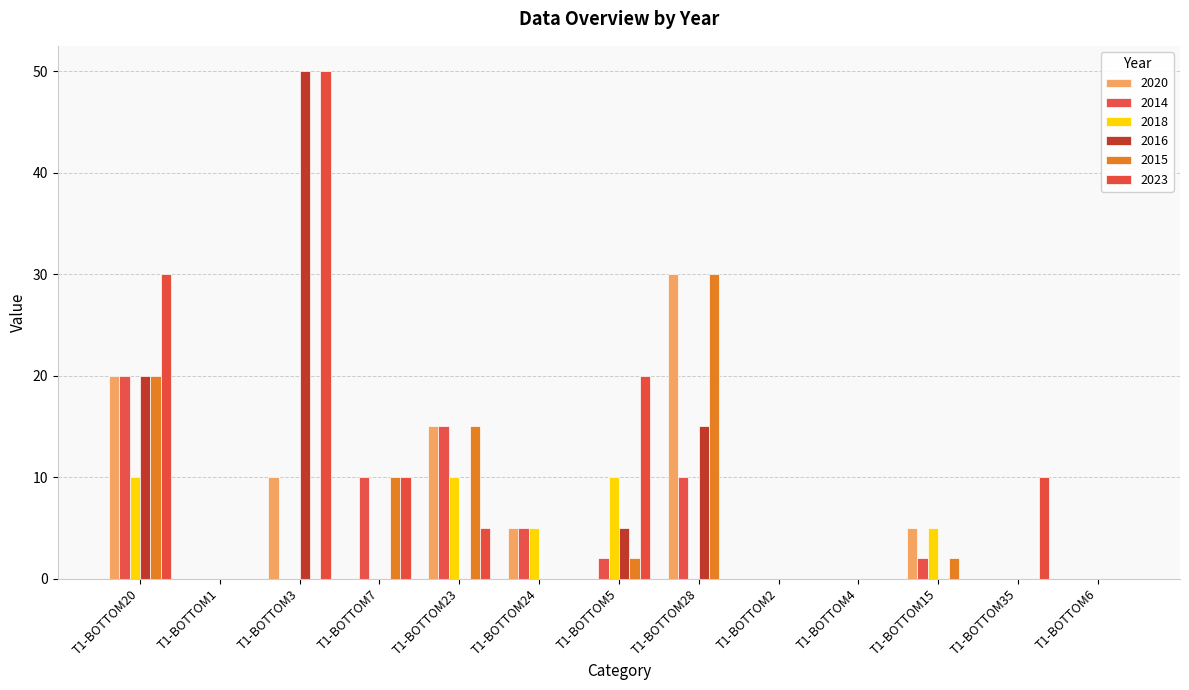

The value of 2023 at T1-BOTTOM6 is -30. True or false?

False